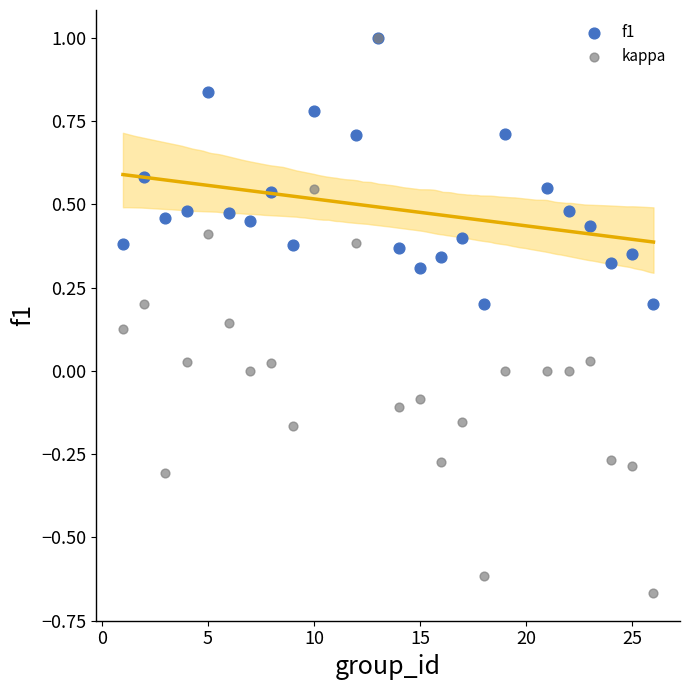

What are all the series names shown in the legend?

f1, kappa